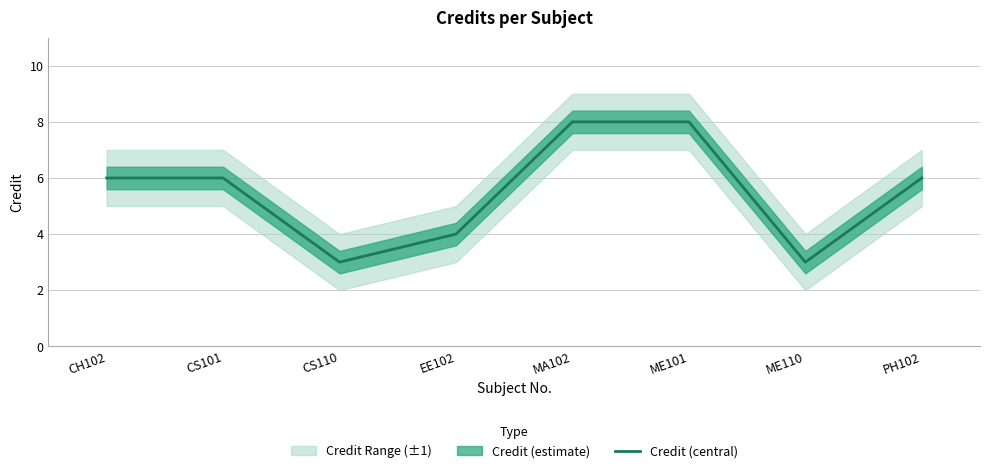

What value does the data have at EE102?

4